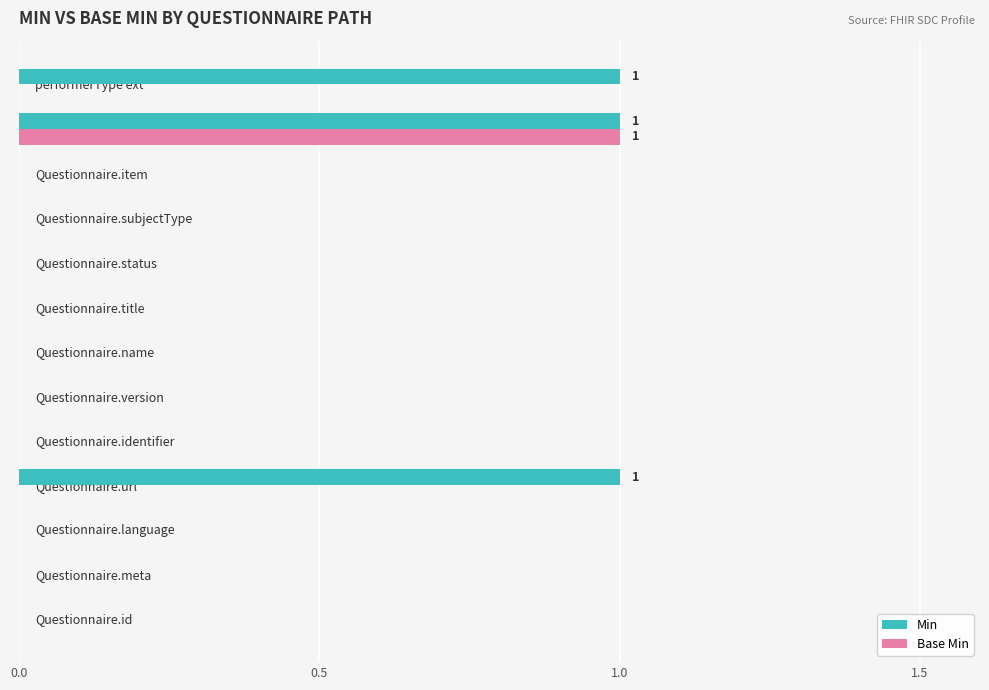

Count the number of categories in the chart.

13